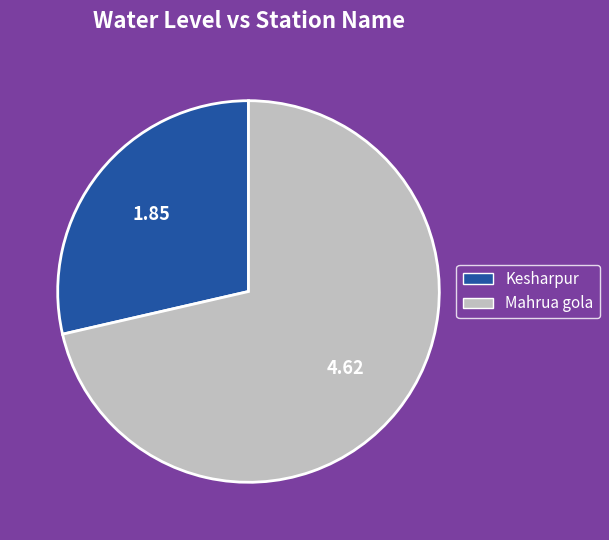

Is there any slice that represents more than half of the pie?

Yes